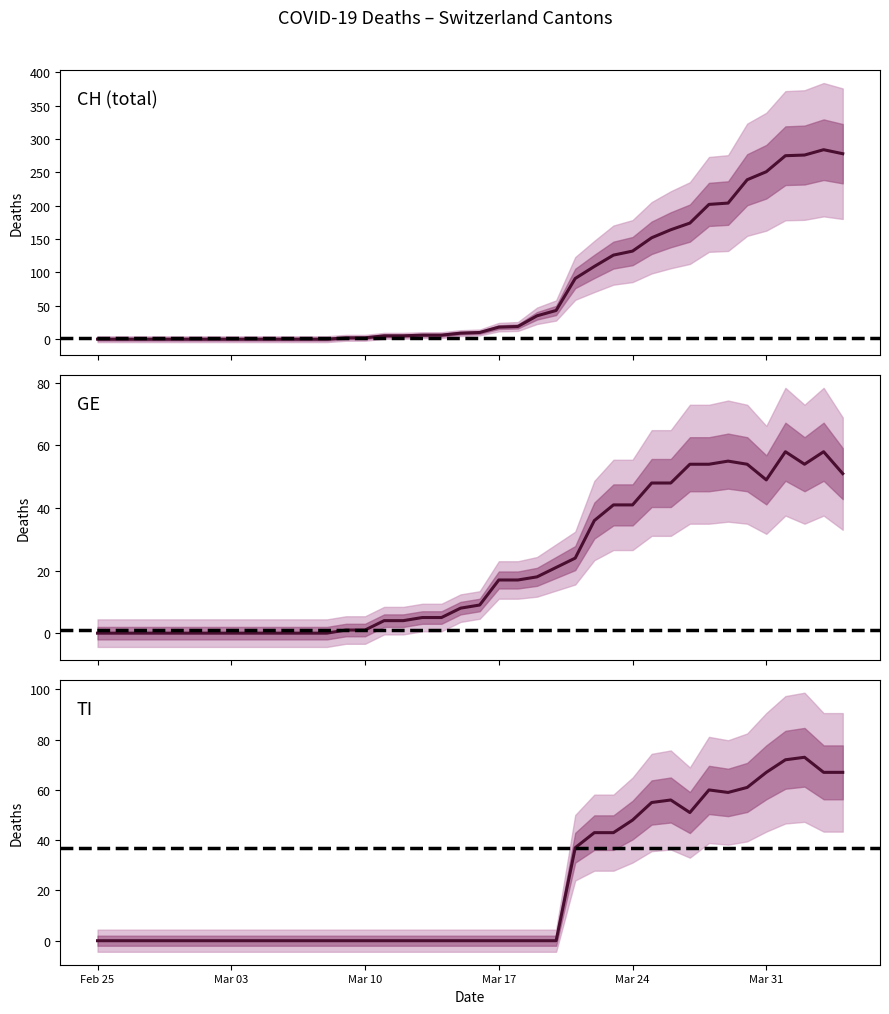

How many data points in TI are above 0?

15